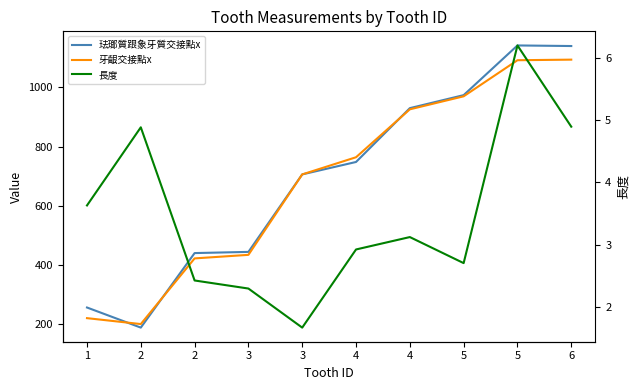

What is the spread (max minus min) of values at 2?

195.1